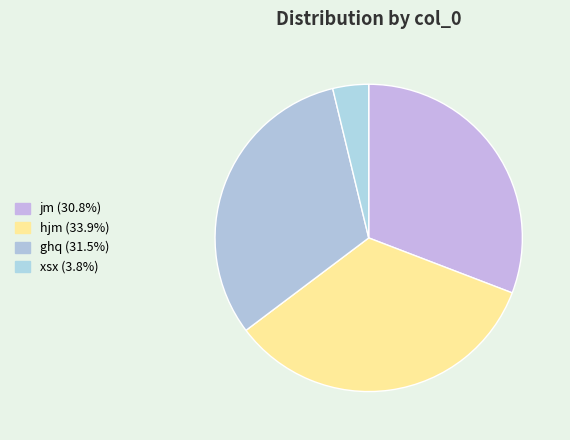

Approximately how many times larger is the value at ghq compared to jm?

1.0